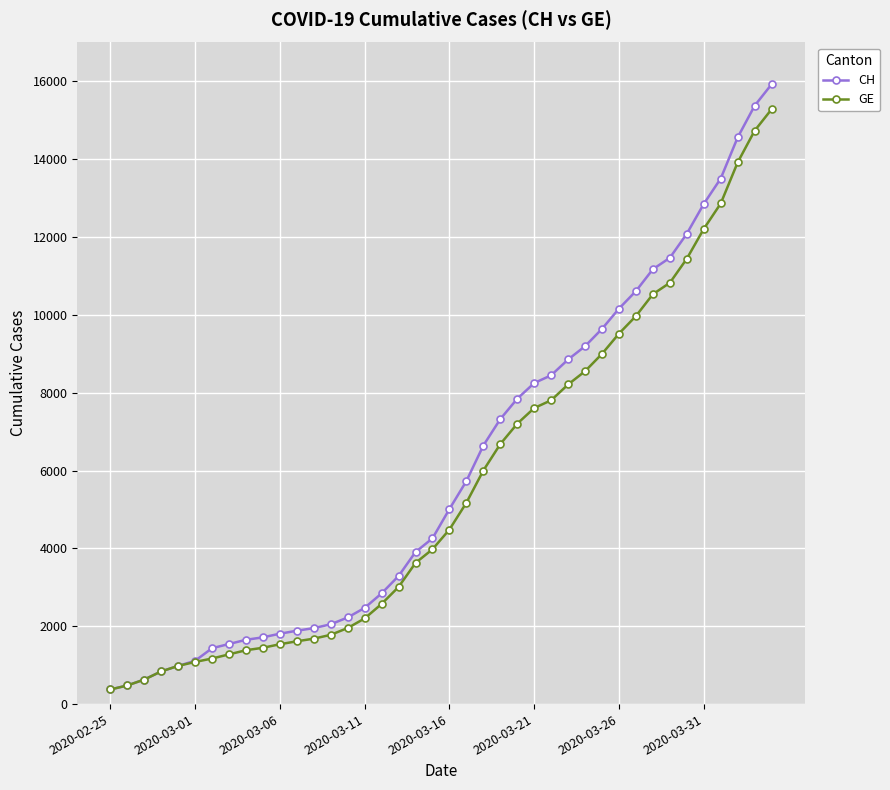

What is the value of the CH point at the 14th from the left?

2051